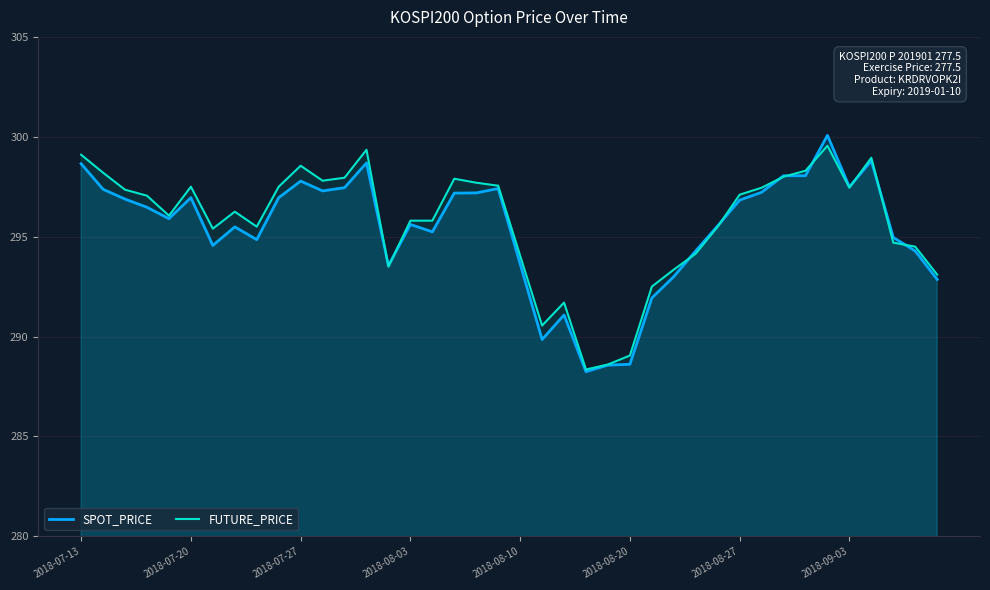

How many values in the SPOT_PRICE series are below 296?

20